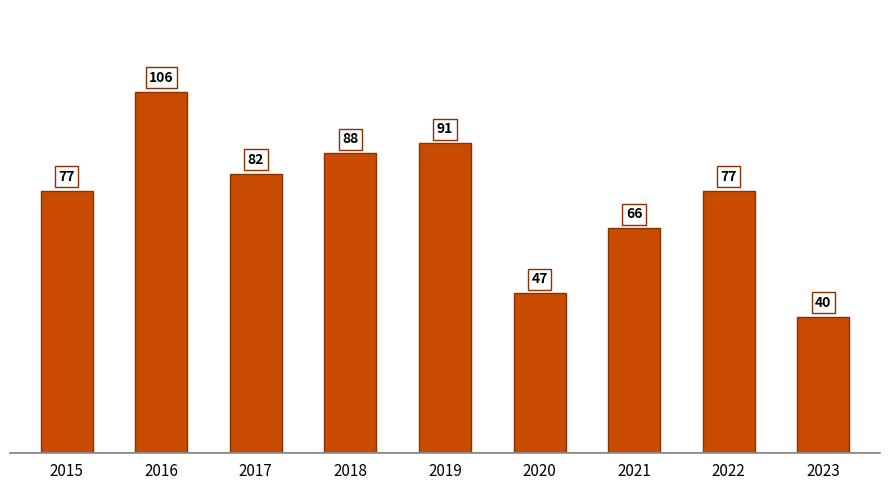

The value at 2017 is 110. True or false?

False